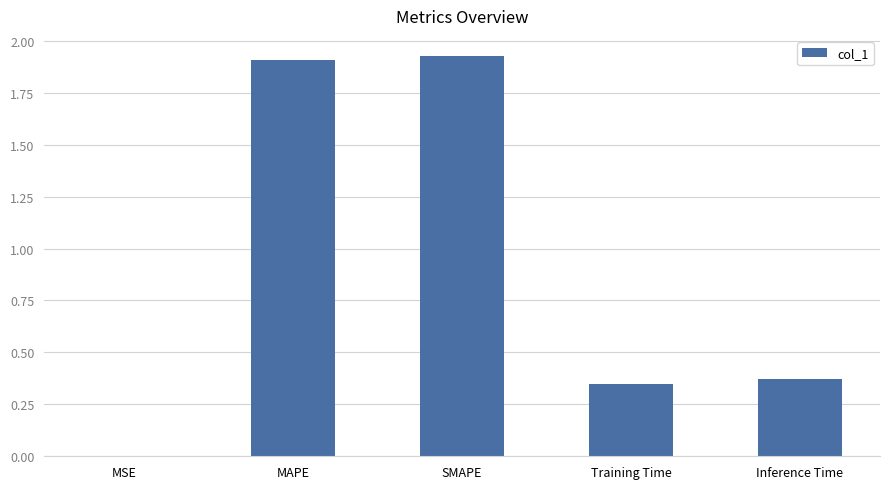

True or false: the data shows 2.8 at SMAPE.

False